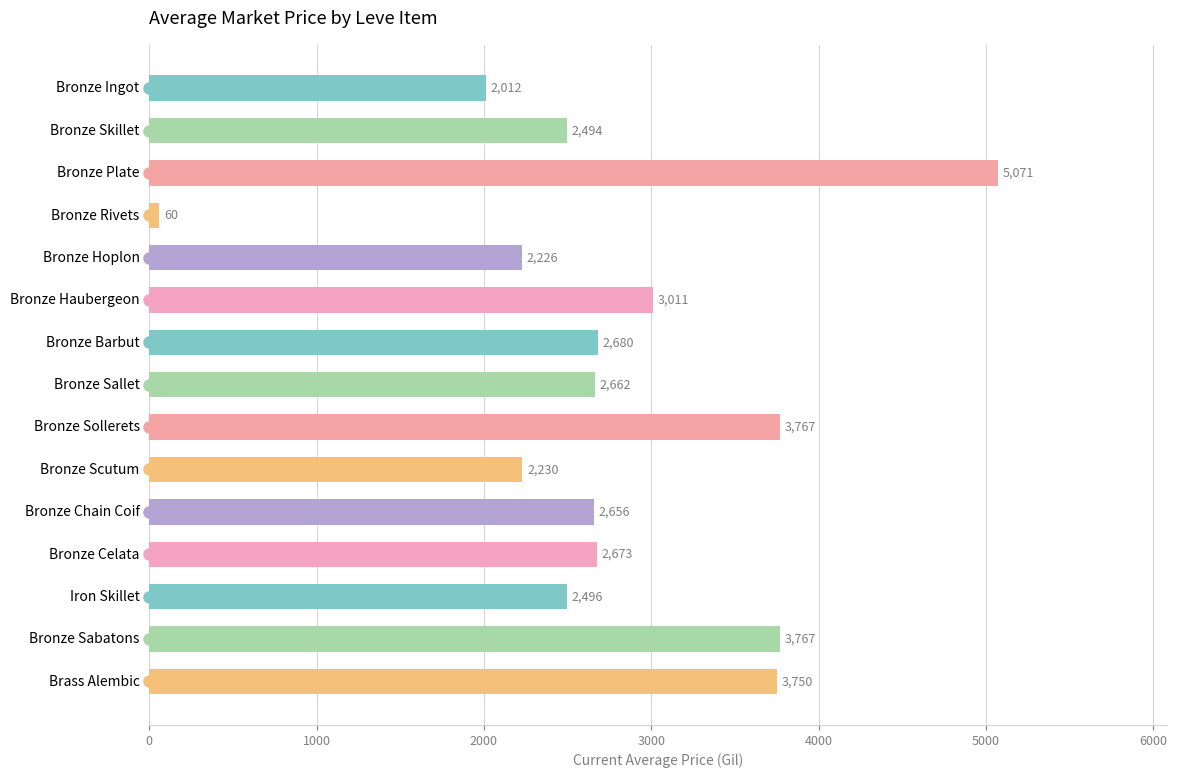

What value does the data have at Bronze Ingot?

2011.7